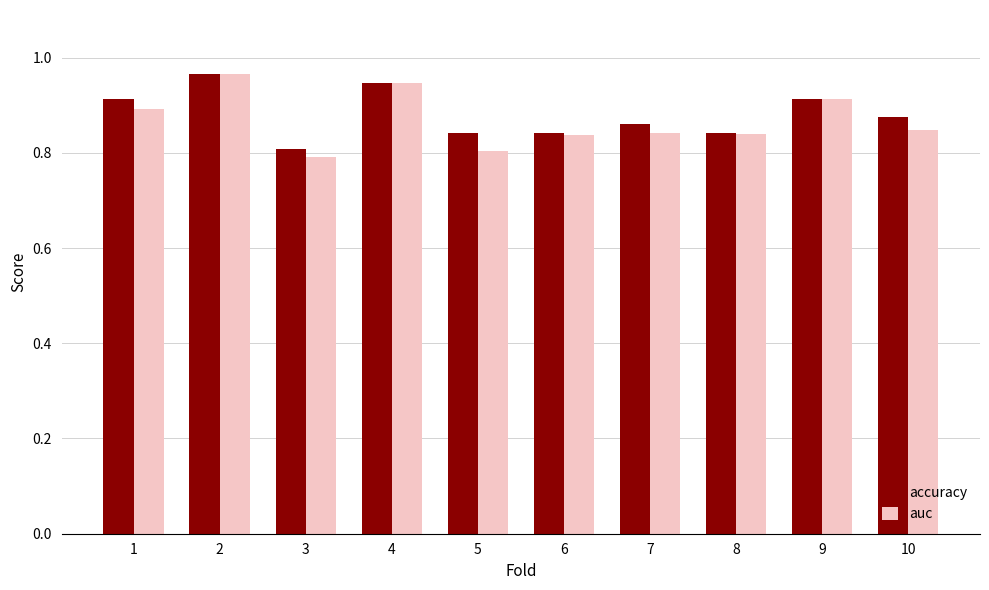

True or false: accuracy has a value of 1.6 at 4.

False